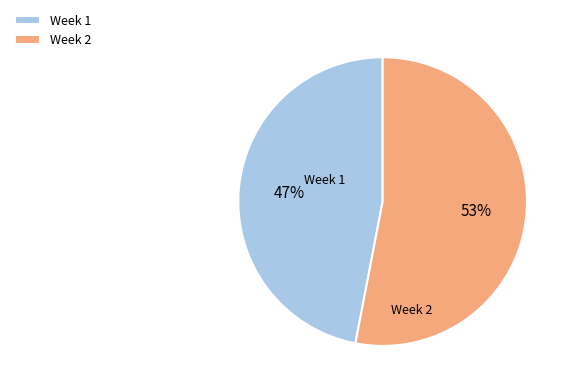

True or false: Week 1 accounts for 47% of the total.

True